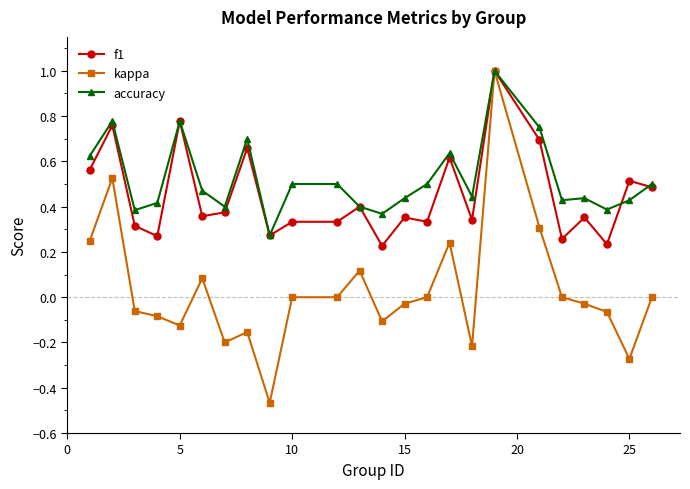

Is this an area chart (filled region under the line)?

No